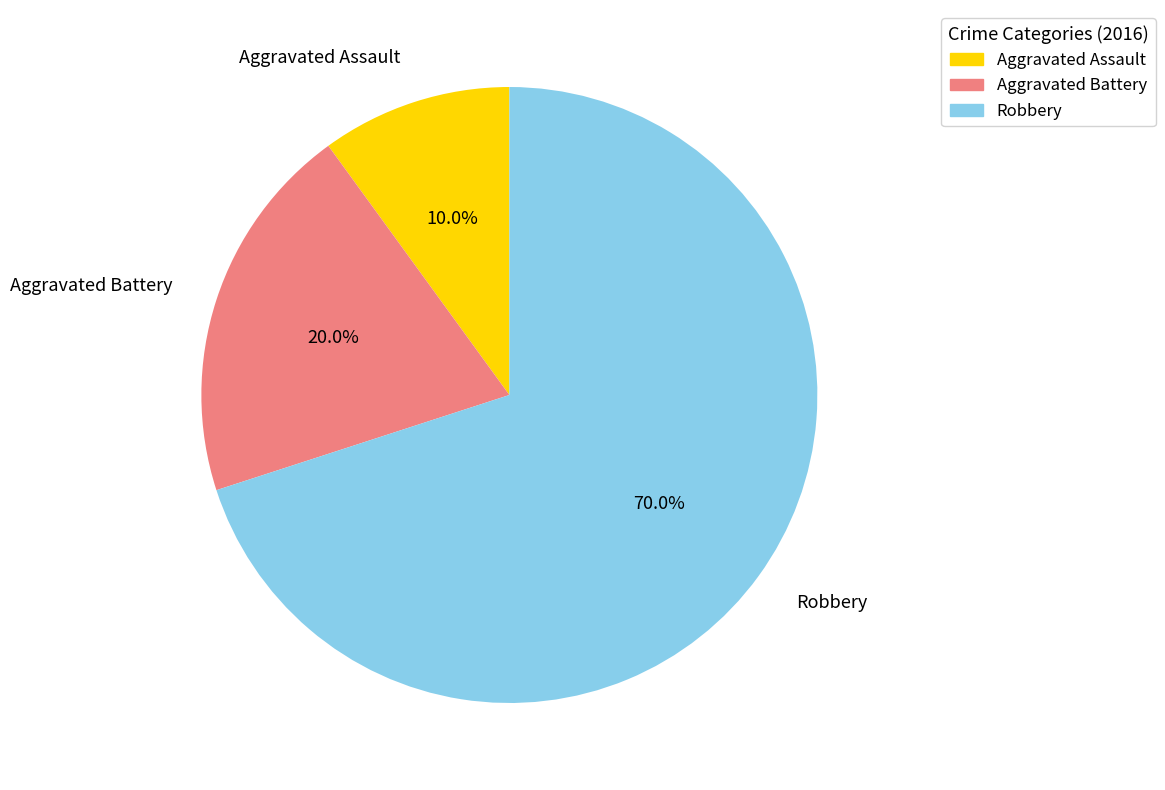

What percentage is NOT represented by Robbery?

30.0%